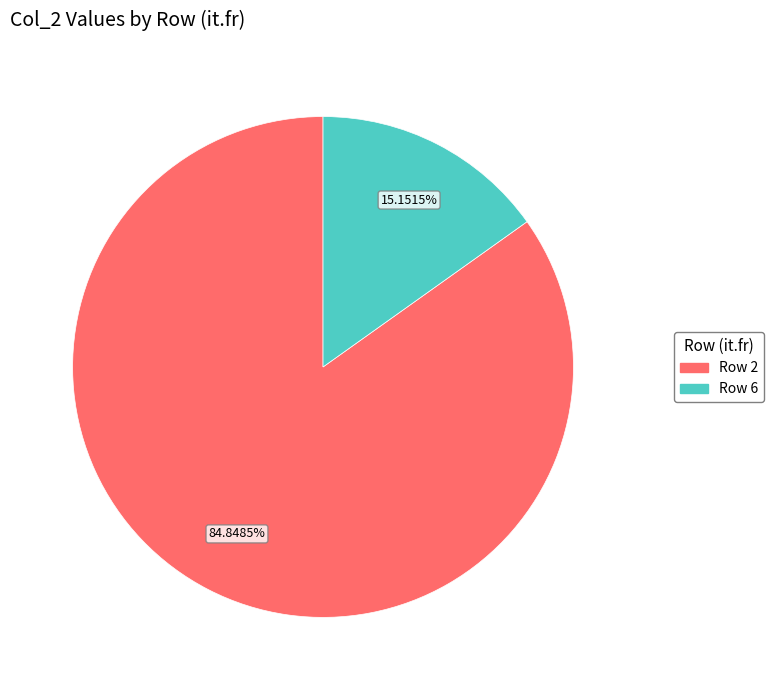

Is there a majority slice in this chart?

Yes